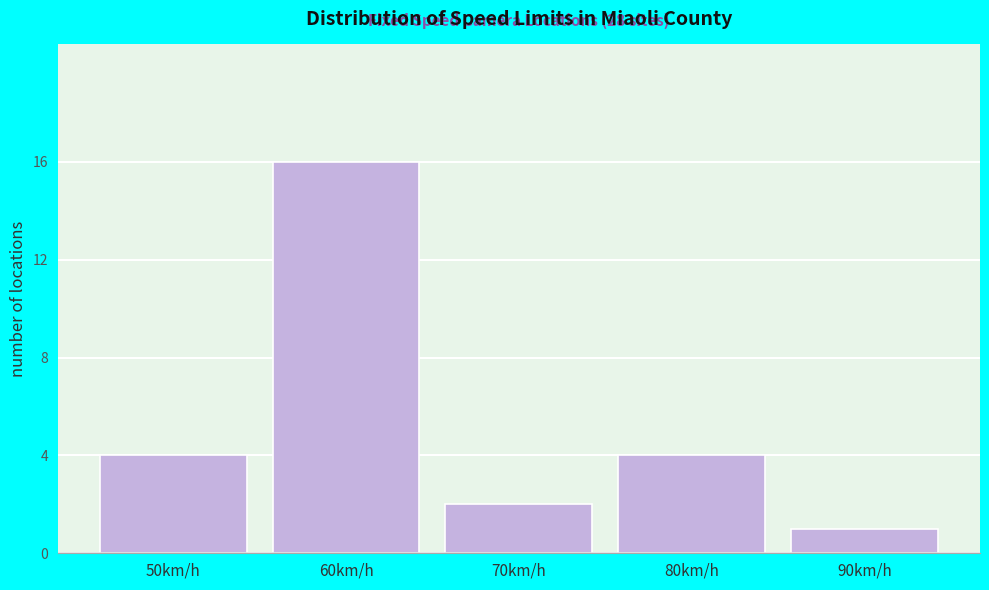

Reading left to right, what are all the values shown in this chart?

4	16	2	4	1